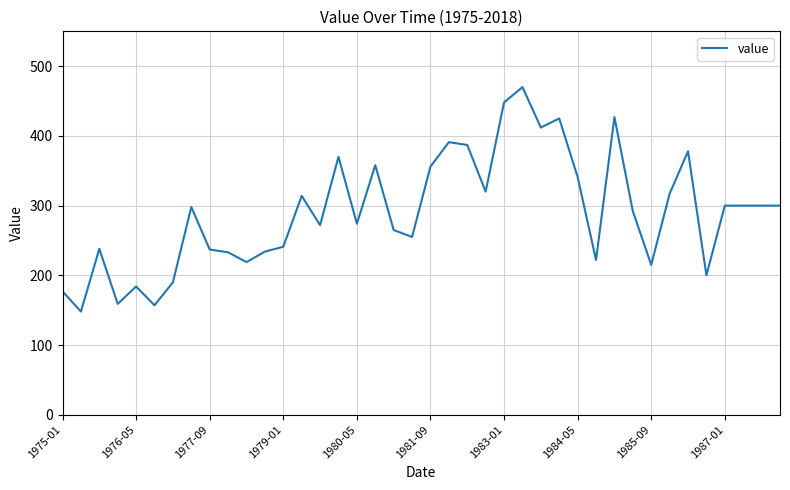

How many lines are shown in the chart?

1